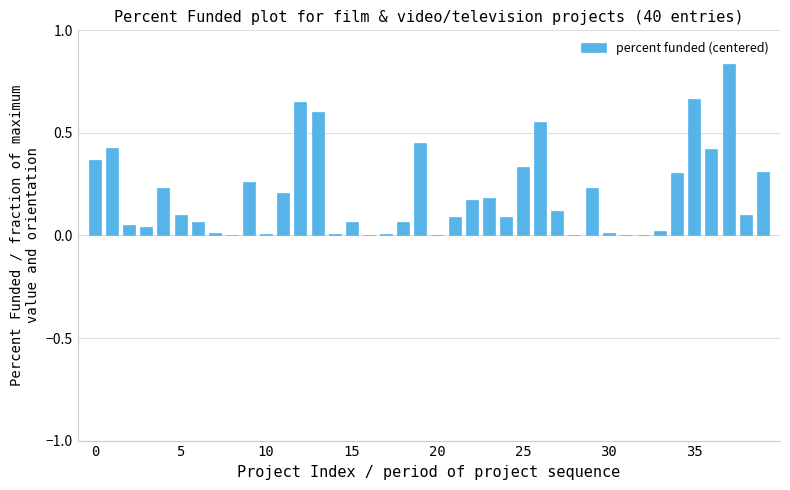

How many data points does each series have?

40